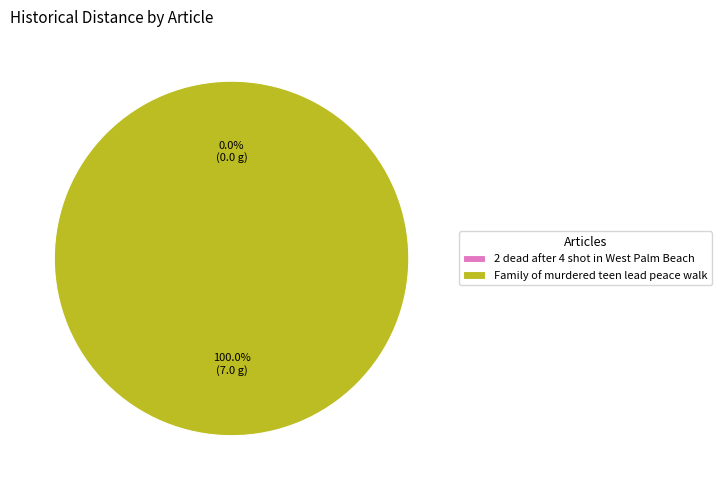

Do Family of murdered teen lead peace walk and 2 dead after 4 shot in West Palm Beach together represent more than half of the pie?

Yes